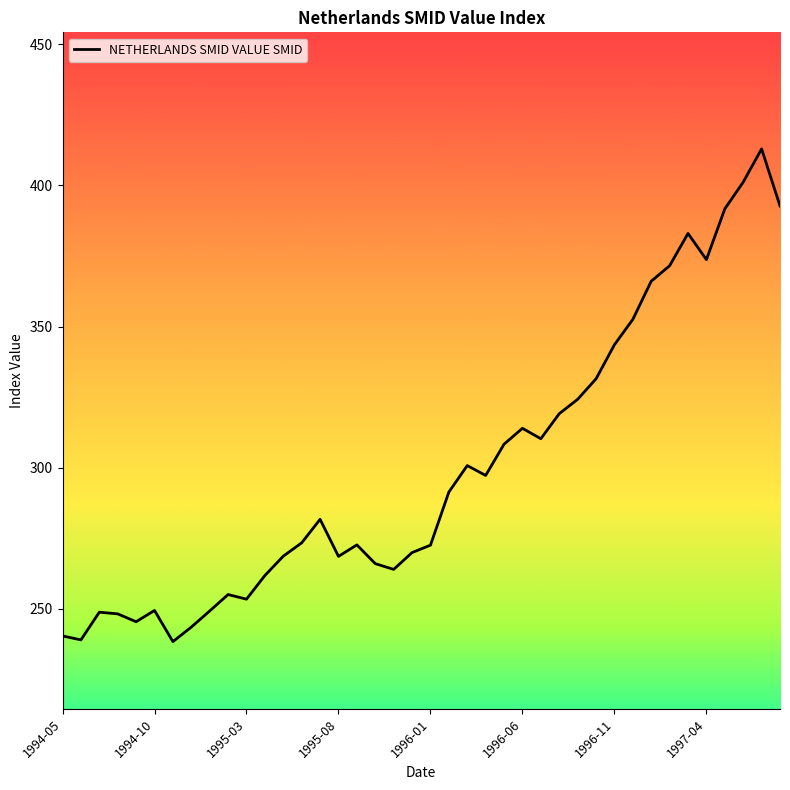

What is the maximum value shown in the chart?

413.0